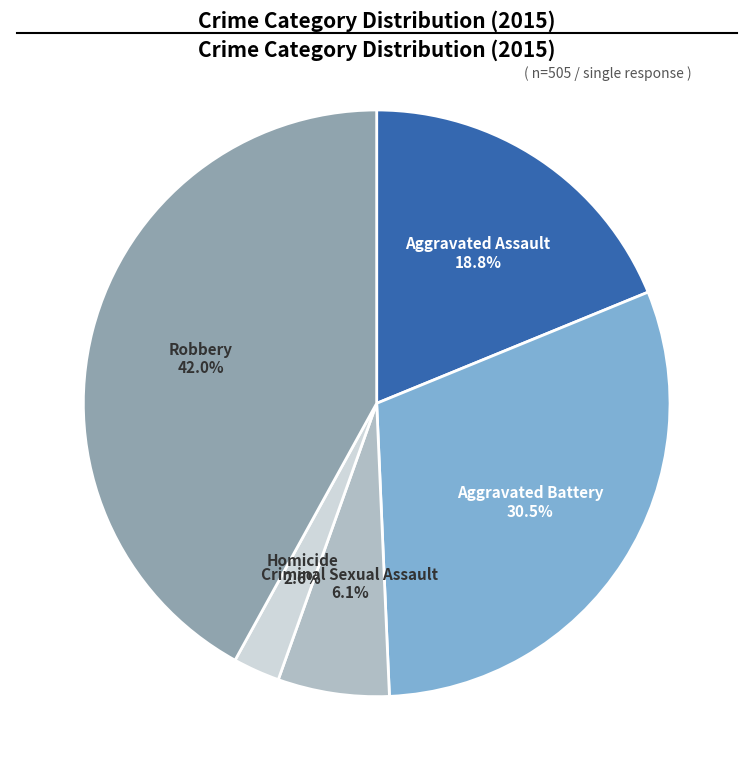

To the nearest percent, what is the difference between the largest and smallest slice percentages?

39%